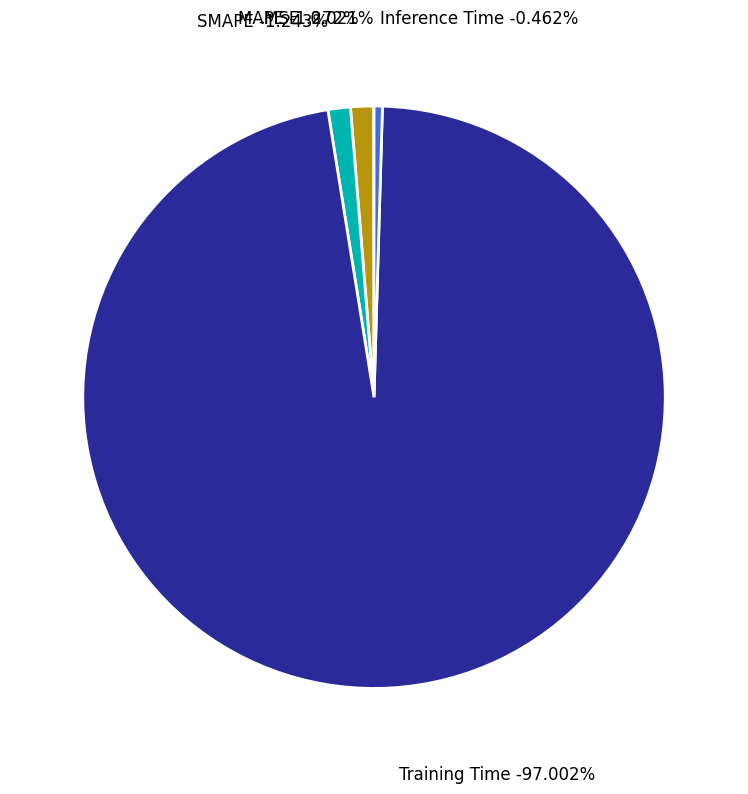

True or false: Inference Time accounts for 0% of the total.

True